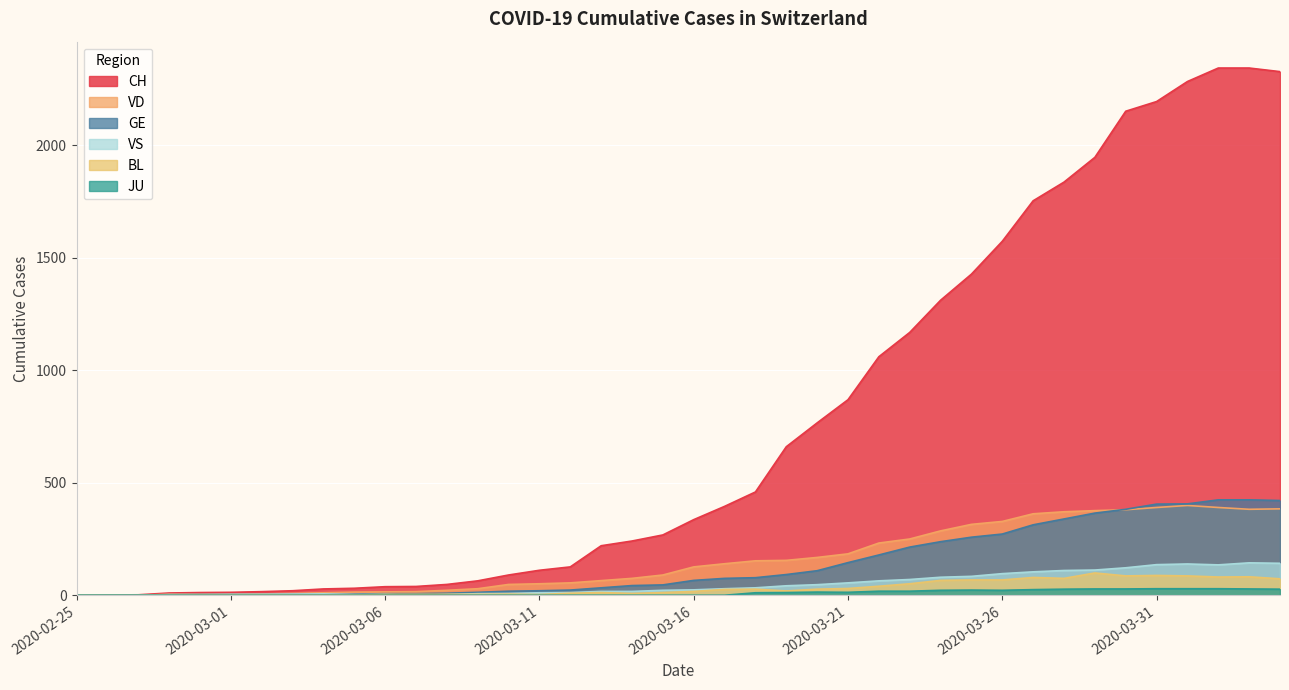

At which category is the sum across all series the highest?

2020-04-03